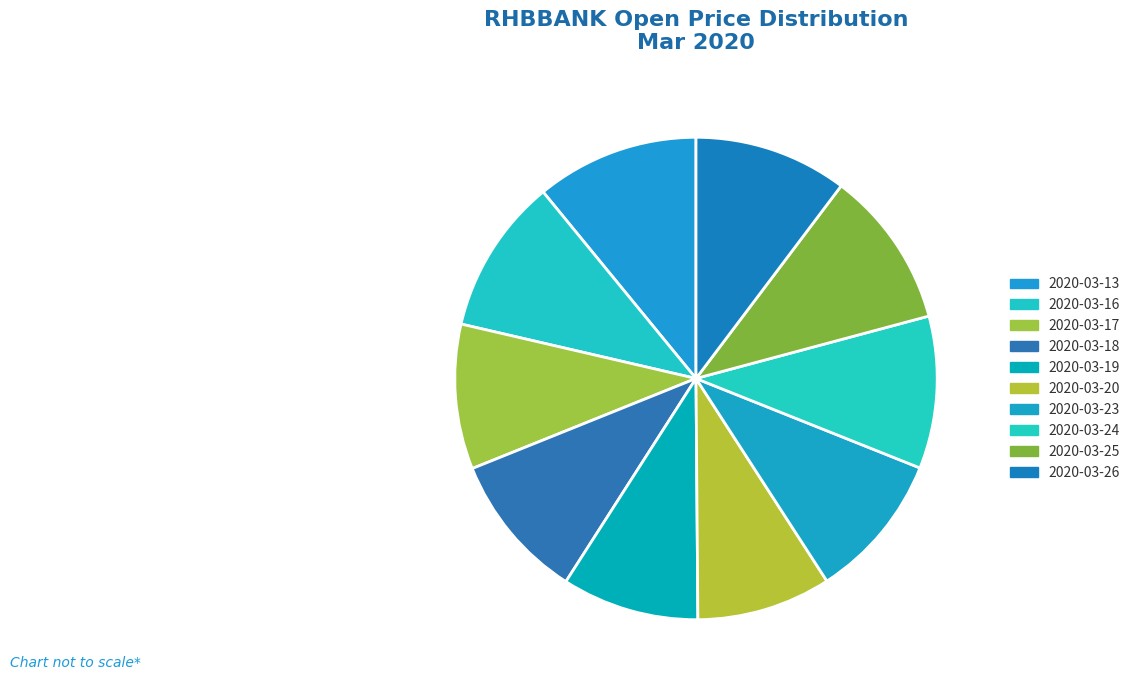

Count the number of slices in the pie.

10